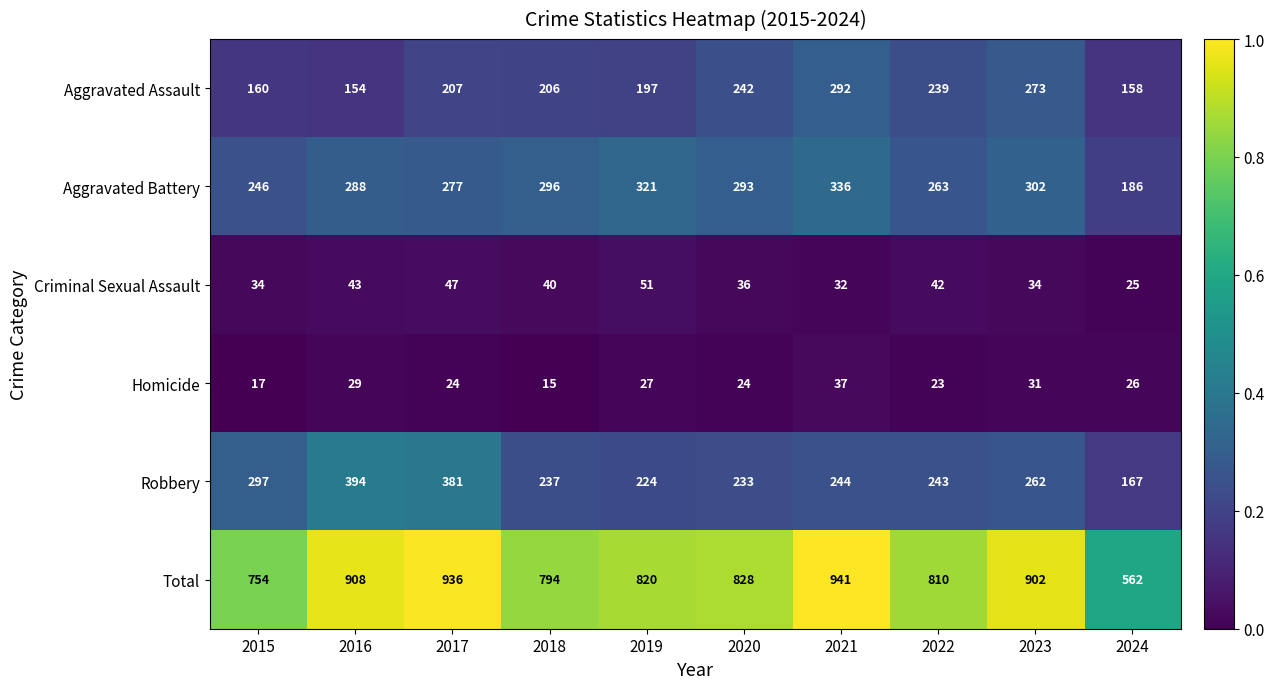

What is the maximum value for Total?

941